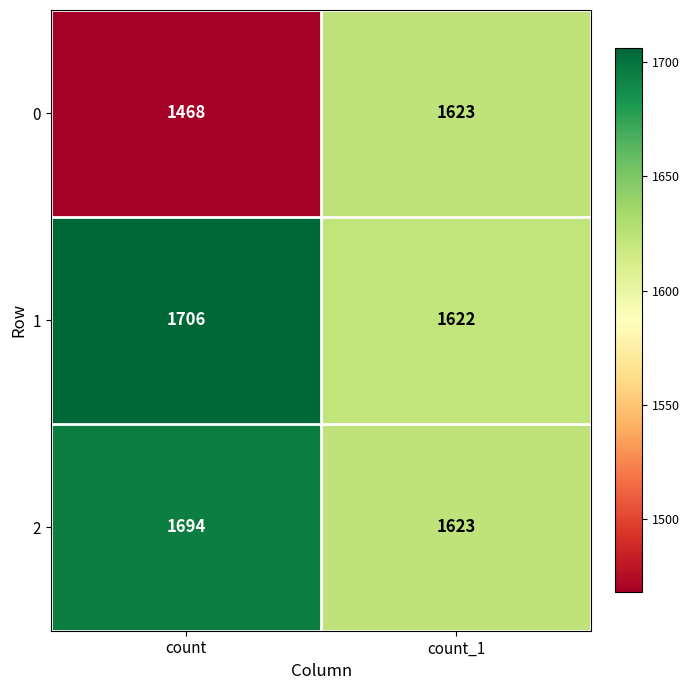

Reading right to left, what are all the values shown in this chart?

0: 1623	1468
1: 1622	1706
2: 1623	1694